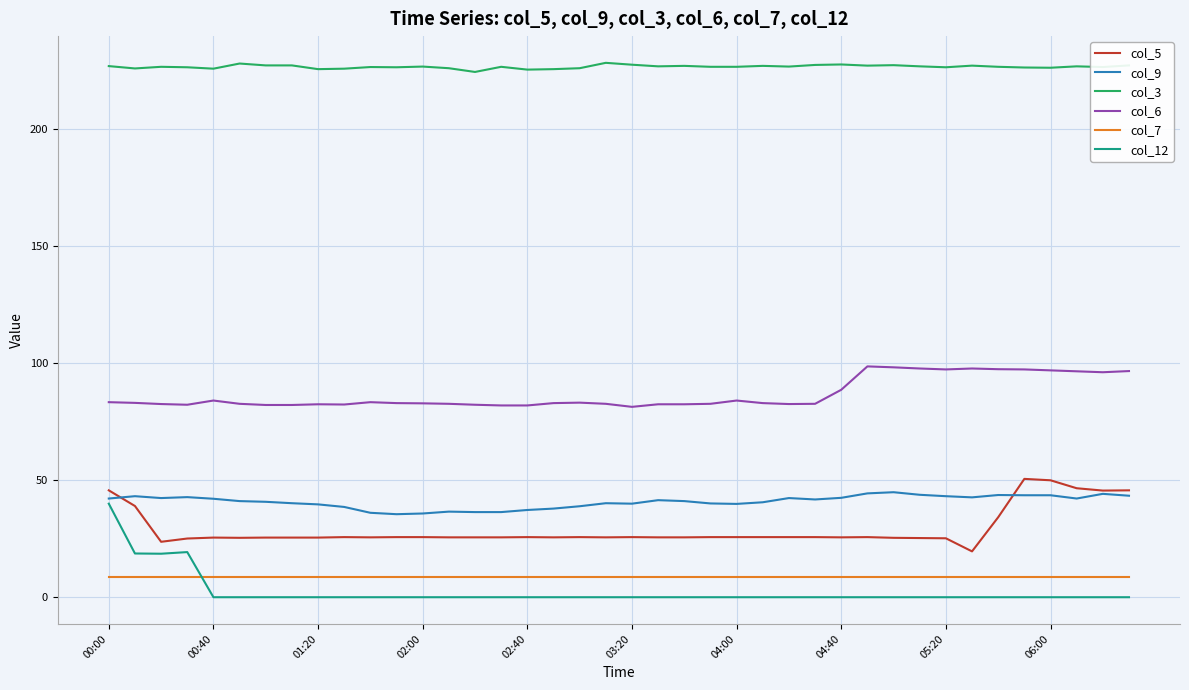

What is the difference between the maximum and minimum values in the col_3 series?

3.9